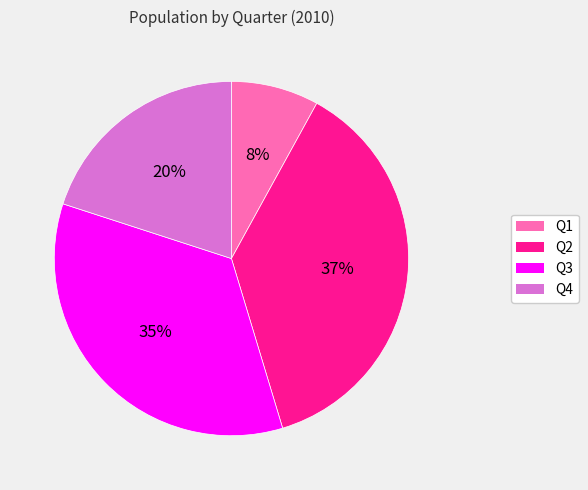

How many segments does this pie chart have?

4